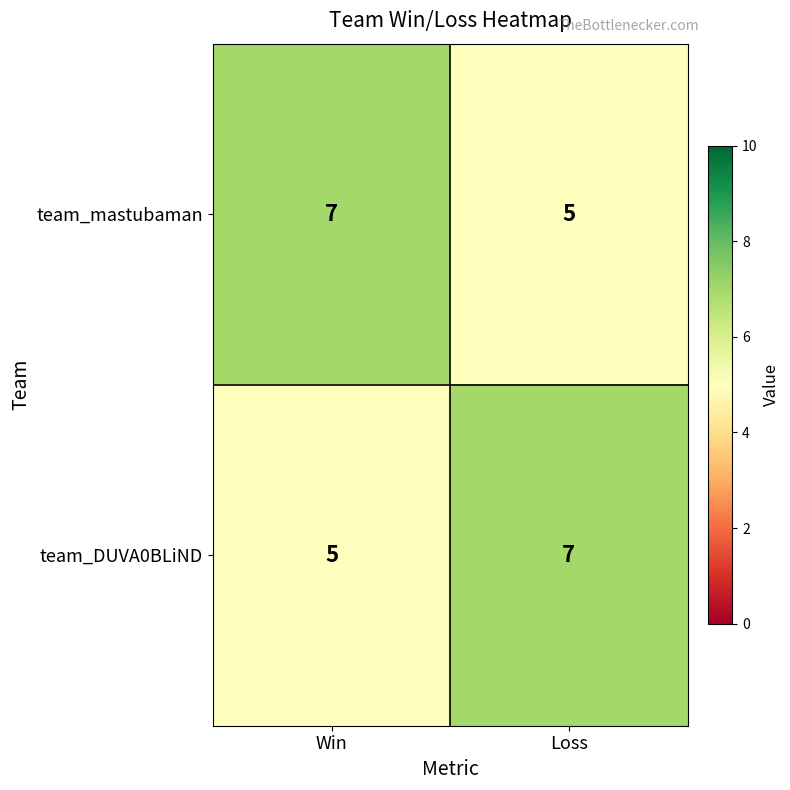

Rank the series at Loss from highest to lowest value.

team_DUVA0BLiND, team_mastubaman